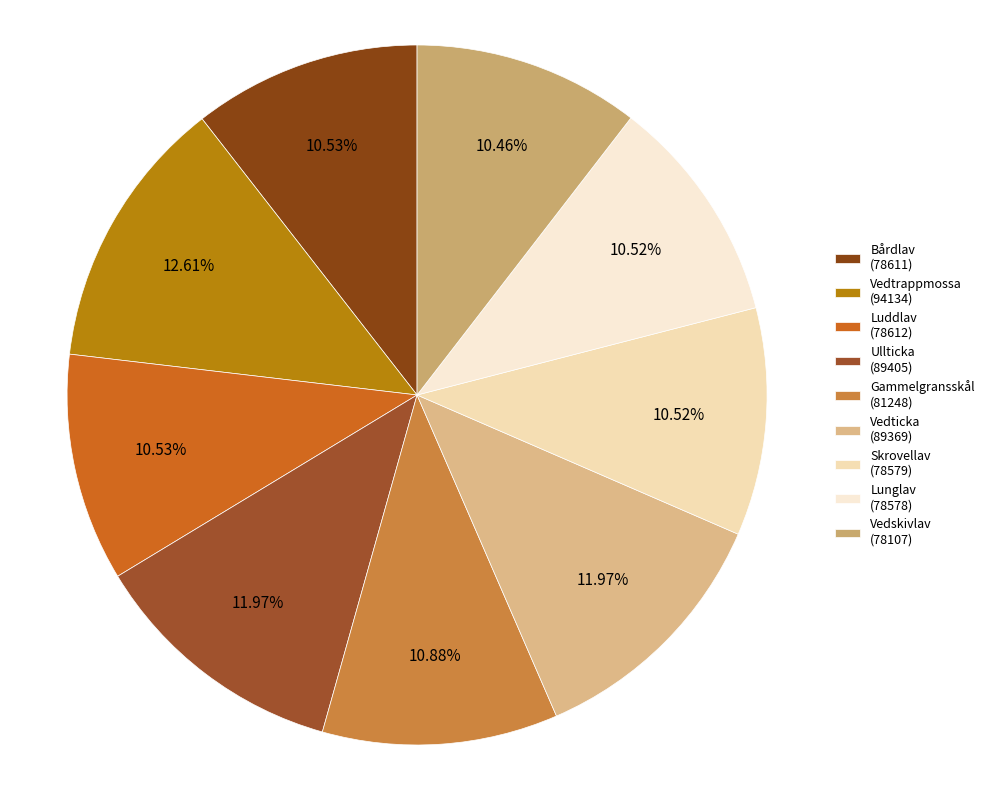

To the nearest percent, what is the average slice percentage?

11%